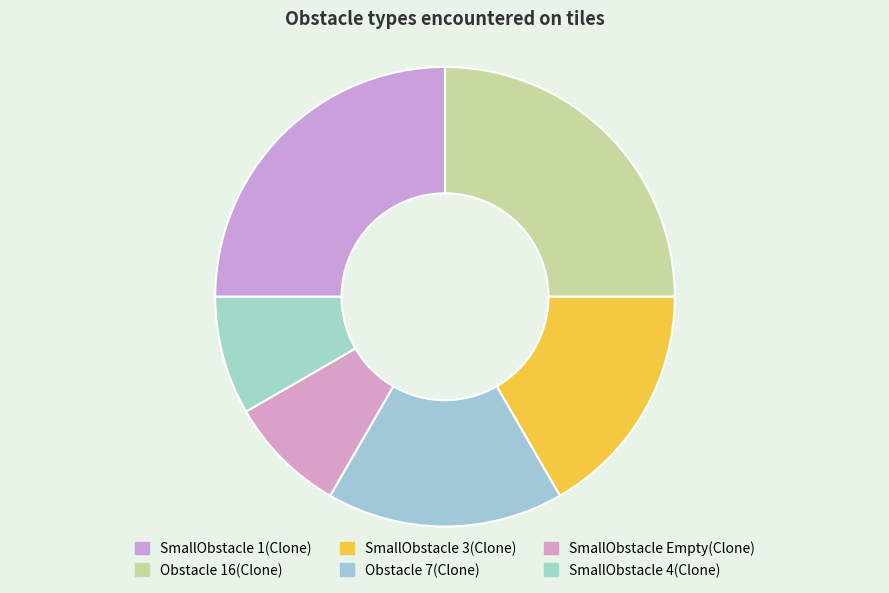

How many segments does this pie chart have?

6